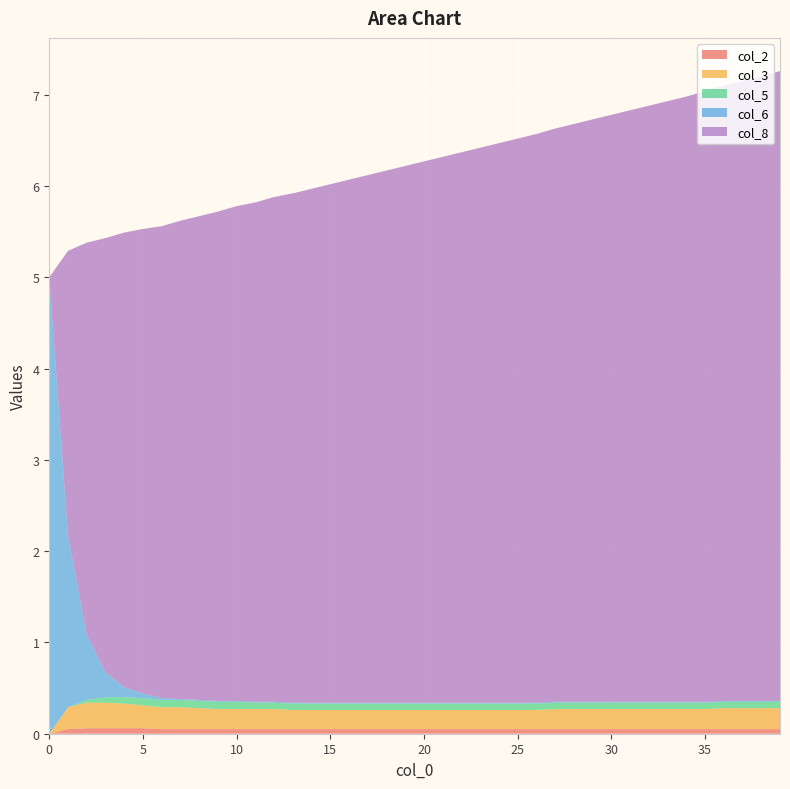

Reading left to right, extract all data points from this chart.

col_2: 0=0.0	1=0.1	2=0.1	3=0.1	4=0.1	5=0.1	6=0.1	7=0.1	8=0.1	9=0.1	10=0.1	11=0.1	12=0.1	13=0.1	14=0.1	15=0.1	16=0.1	17=0.1	18=0.1	19=0.1	20=0.1	21=0.1	22=0.1	23=0.1	24=0.1	25=0.1	26=0.1	27=0.1	28=0.1	29=0.1	30=0.1	31=0.1	32=0.1	33=0.1	34=0.1	35=0.1	36=0.1	37=0.1	38=0.1	39=0.1
col_3: 0=0.0	1=0.2	2=0.3	3=0.3	4=0.3	5=0.2	6=0.2	7=0.2	8=0.2	9=0.2	10=0.2	11=0.2	12=0.2	13=0.2	14=0.2	15=0.2	16=0.2	17=0.2	18=0.2	19=0.2	20=0.2	21=0.2	22=0.2	23=0.2	24=0.2	25=0.2	26=0.2	27=0.2	28=0.2	29=0.2	30=0.2	31=0.2	32=0.2	33=0.2	34=0.2	35=0.2	36=0.2	37=0.2	38=0.2	39=0.2
col_5: 0=0.0	1=0.0	2=0.0	3=0.1	4=0.1	5=0.1	6=0.1	7=0.1	8=0.1	9=0.1	10=0.1	11=0.1	12=0.1	13=0.1	14=0.1	15=0.1	16=0.1	17=0.1	18=0.1	19=0.1	20=0.1	21=0.1	22=0.1	23=0.1	24=0.1	25=0.1	26=0.1	27=0.1	28=0.1	29=0.1	30=0.1	31=0.1	32=0.1	33=0.1	34=0.1	35=0.1	36=0.1	37=0.1	38=0.1	39=0.1
col_6: 0=5.0	1=1.9	2=0.7	3=0.3	4=0.1	5=0.1	6=0.0	7=0.0	8=0.0	9=0.0	10=0.0	11=0.0	12=0.0	13=0.0	14=0.0	15=0.0	16=0.0	17=0.0	18=0.0	19=0.0	20=0.0	21=0.0	22=0.0	23=0.0	24=0.0	25=0.0	26=0.0	27=0.0	28=0.0	29=0.0	30=0.0	31=0.0	32=0.0	33=0.0	34=0.0	35=0.0	36=0.0	37=0.0	38=0.0	39=0.0
col_8: 0=0.0	1=3.1	2=4.3	3=4.8	4=5.0	5=5.1	6=5.2	7=5.2	8=5.3	9=5.4	10=5.4	11=5.5	12=5.5	13=5.6	14=5.6	15=5.7	16=5.7	17=5.8	18=5.8	19=5.9	20=5.9	21=6.0	22=6.0	23=6.1	24=6.1	25=6.2	26=6.2	27=6.3	28=6.3	29=6.4	30=6.4	31=6.5	32=6.5	33=6.6	34=6.6	35=6.7	36=6.7	37=6.8	38=6.8	39=6.9